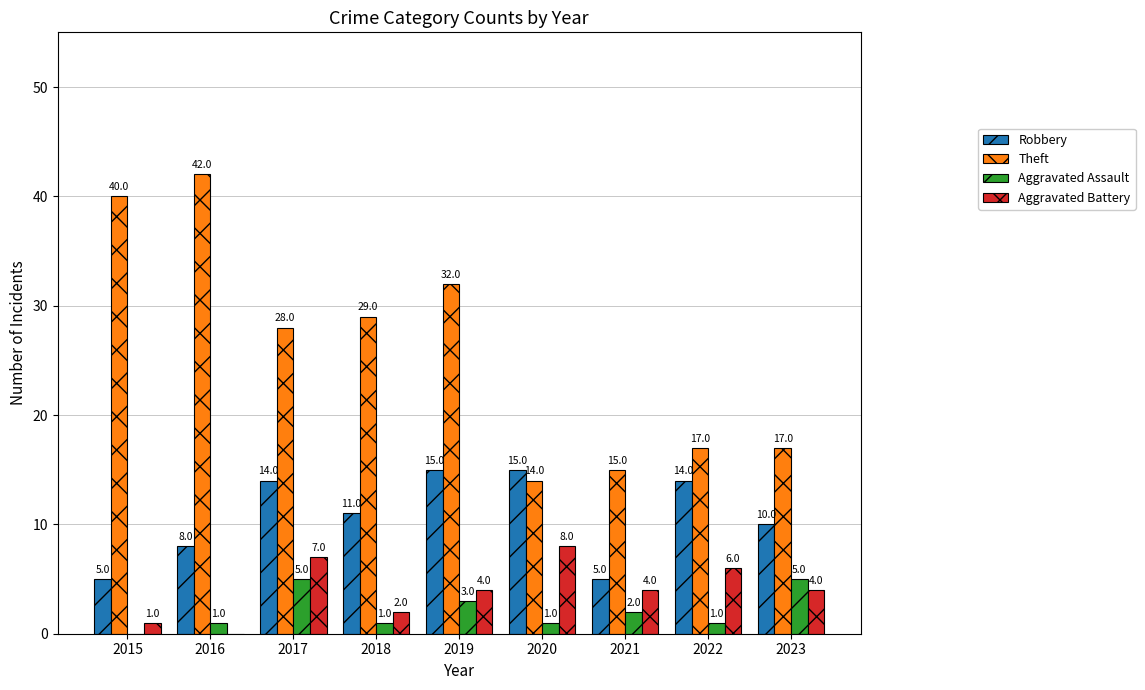

The value of Robbery at 2020 is 15. True or false?

True